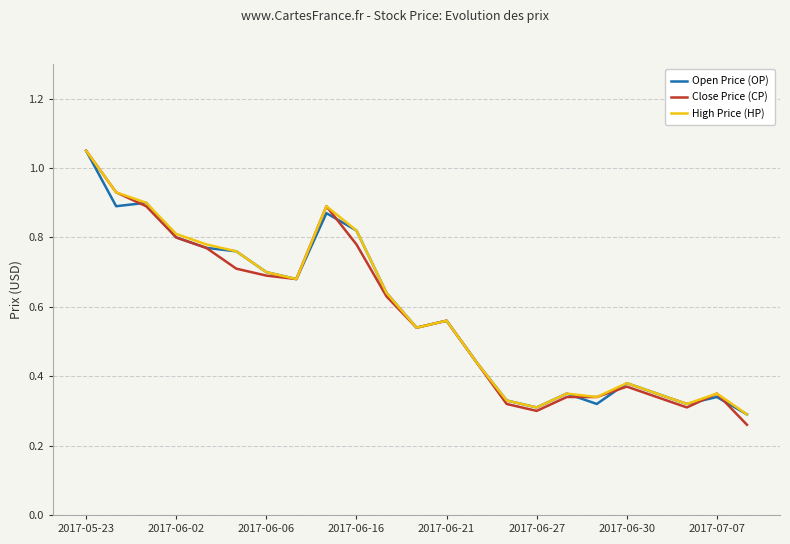

Does the chart display data point markers on the line(s)?

No